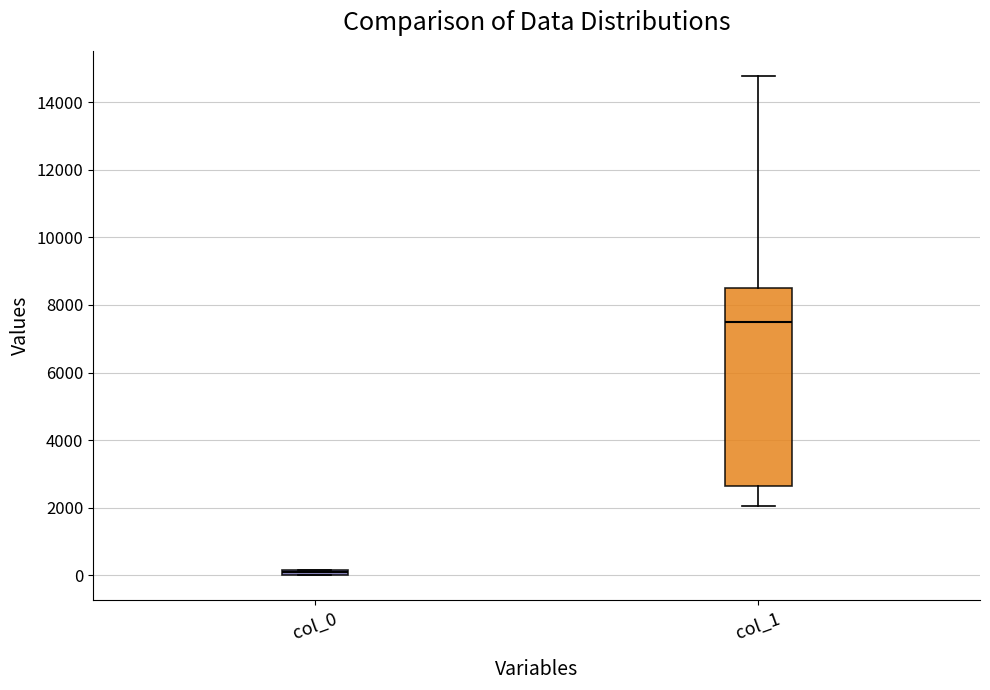

Which box is the tallest, from its lower edge to its upper edge?

col_1